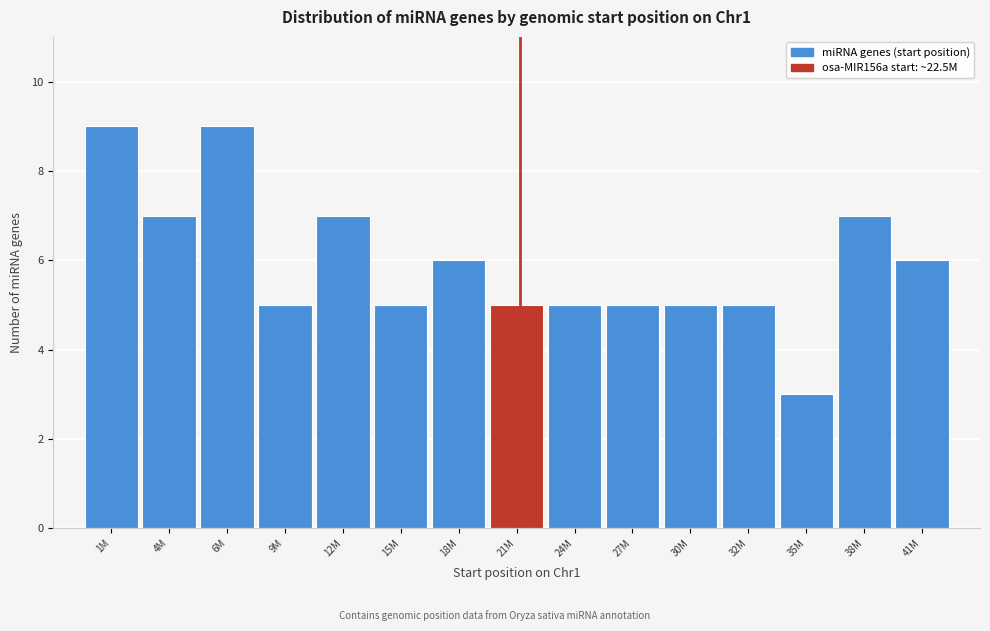

Reading left to right, transcribe all the data shown in this chart.

9	7	9	5	7	5	6	5	5	5	5	5	3	7	6